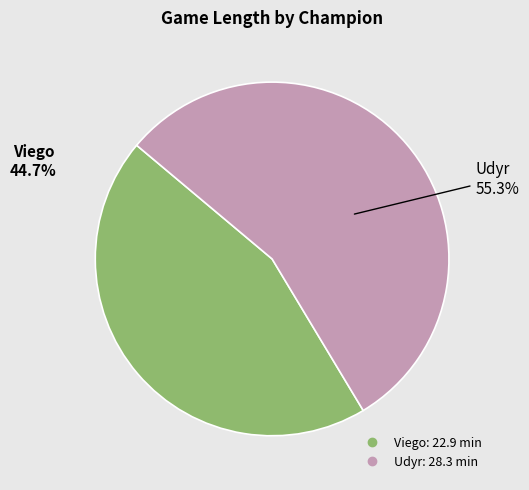

What percentage is the Viego slice, to the nearest percent?

45%